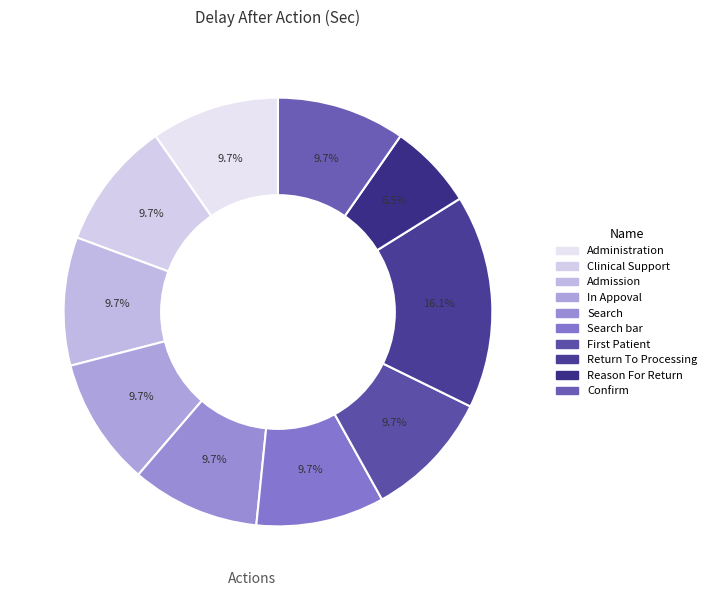

To the nearest percent, what is the average slice percentage?

10%